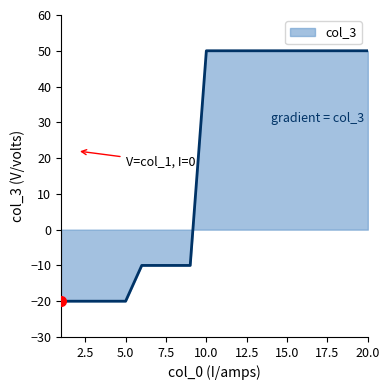

What is the smallest value displayed?

-20